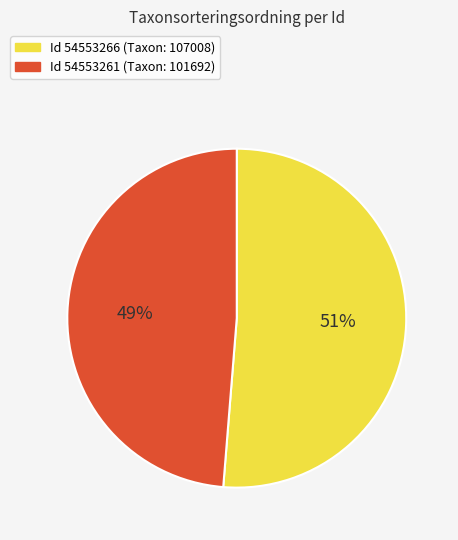

Is there any slice that represents more than half of the pie?

Yes